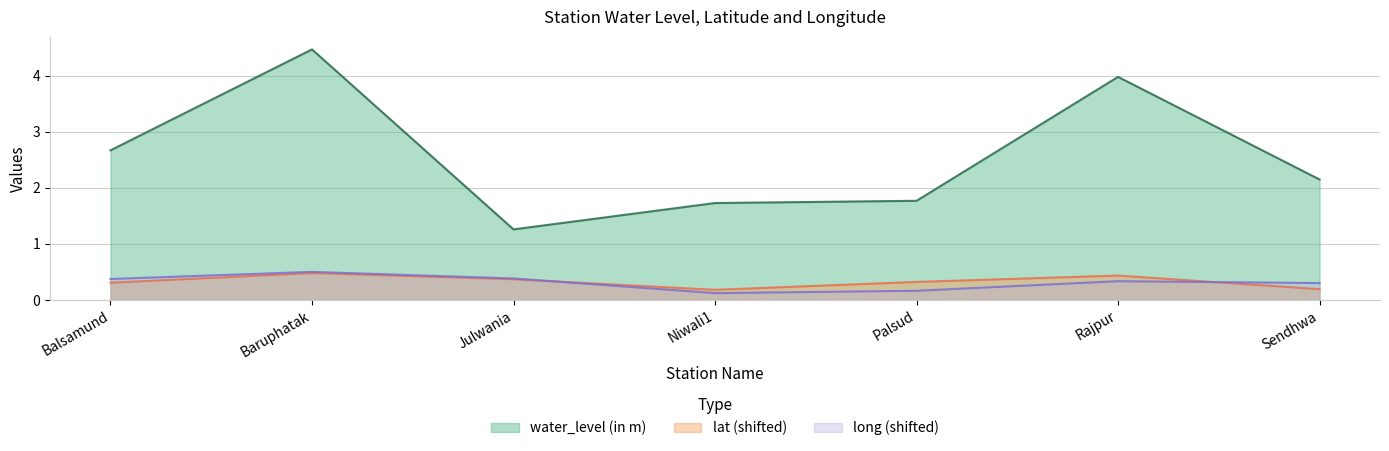

How many data points does each series have?

7